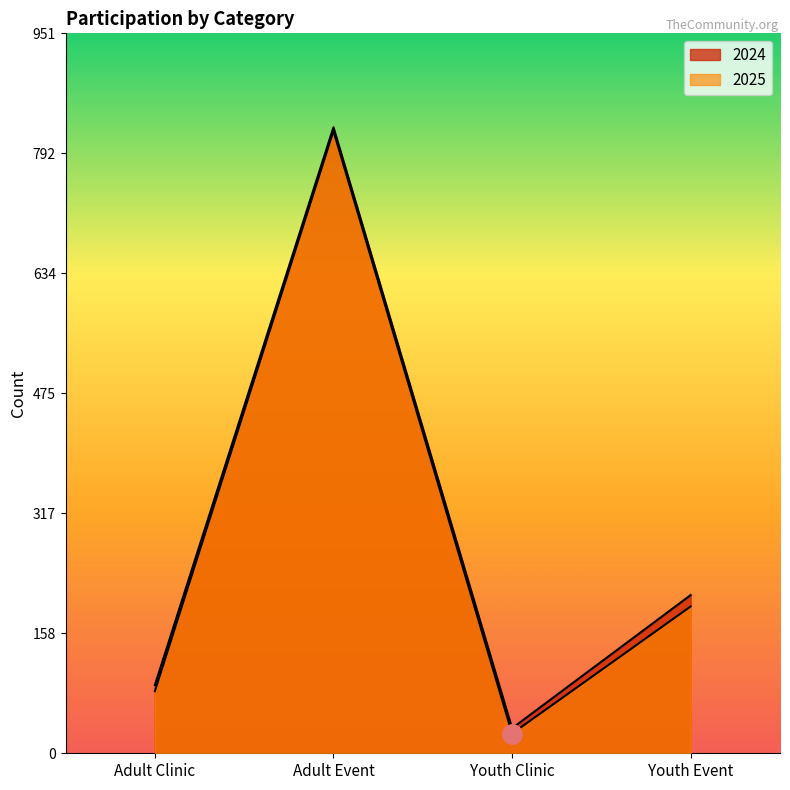

How many values in the 2024 series are below 209?

2